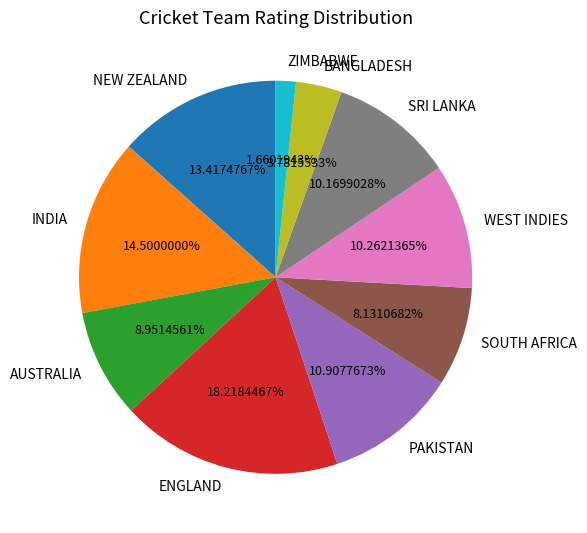

To the nearest percent, what is the difference between the BANGLADESH and AUSTRALIA slice percentages?

5%